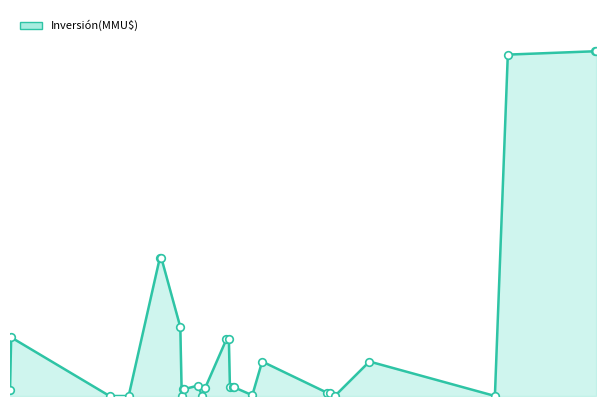

Does the chart have visible grid lines?

No